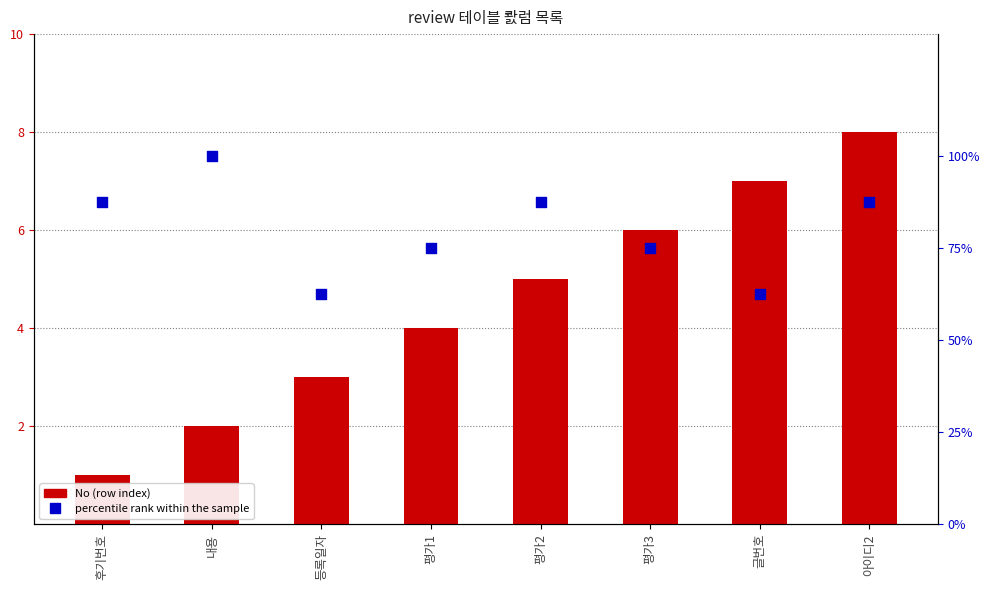

What are all the series names shown in the legend?

No (row index), percentile rank within the sample